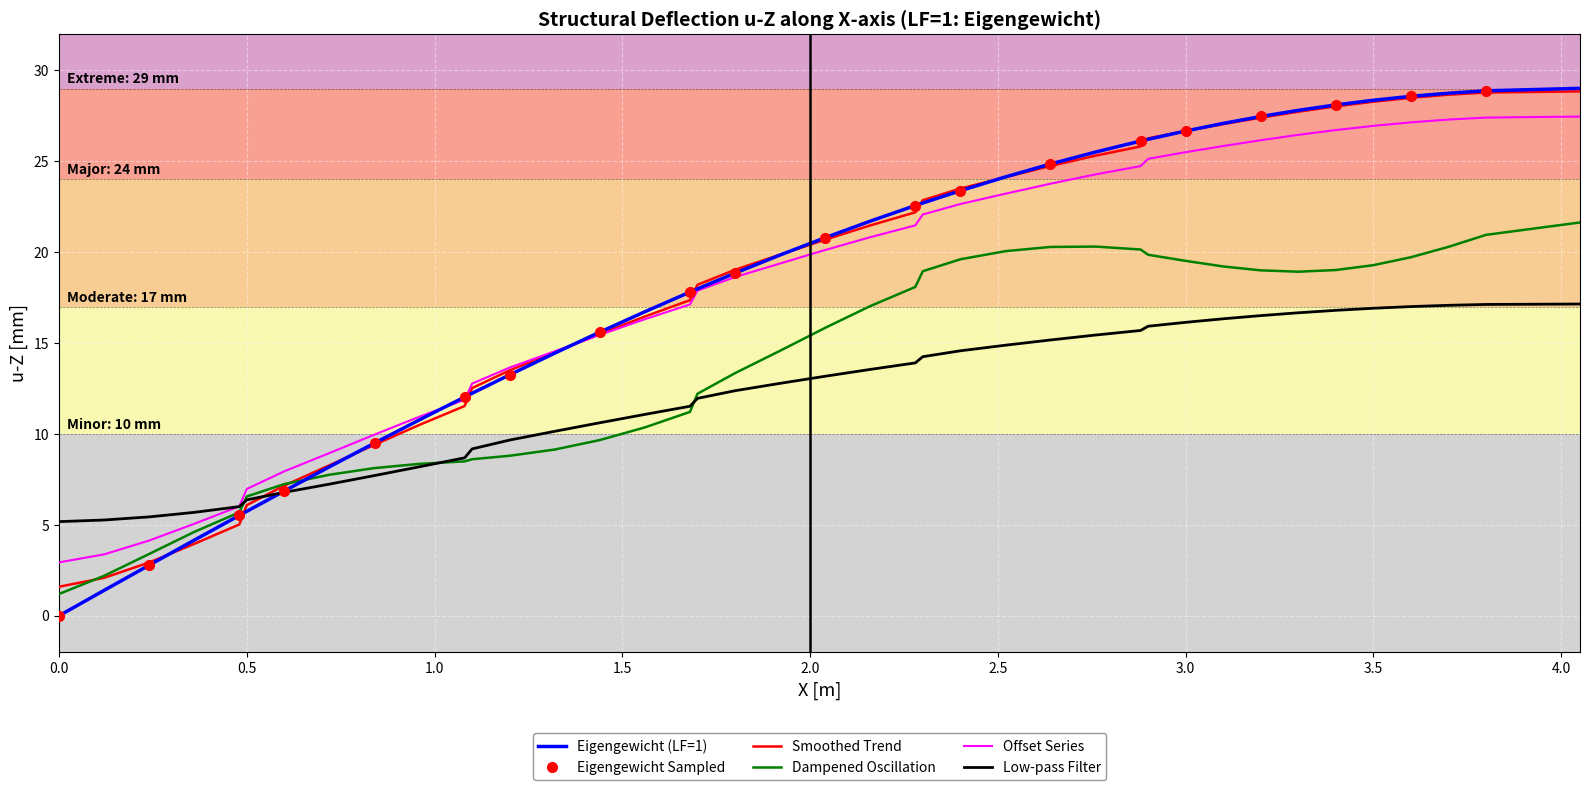

What is the minimum value for Offset Series?

2.9